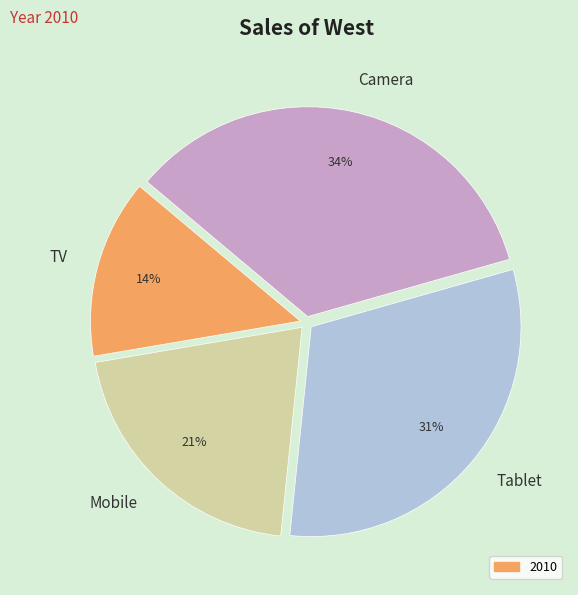

Is the sum of Mobile and Tablet greater than half?

Yes